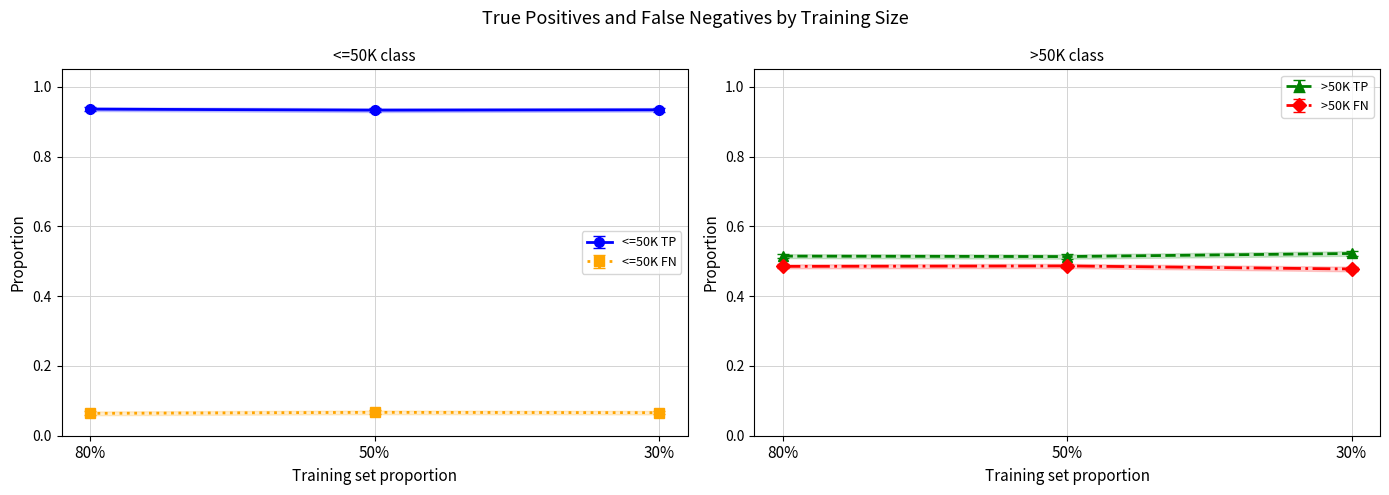

What are all the series names shown in the legend?

<=50K TP, <=50K FN, >50K TP, >50K FN